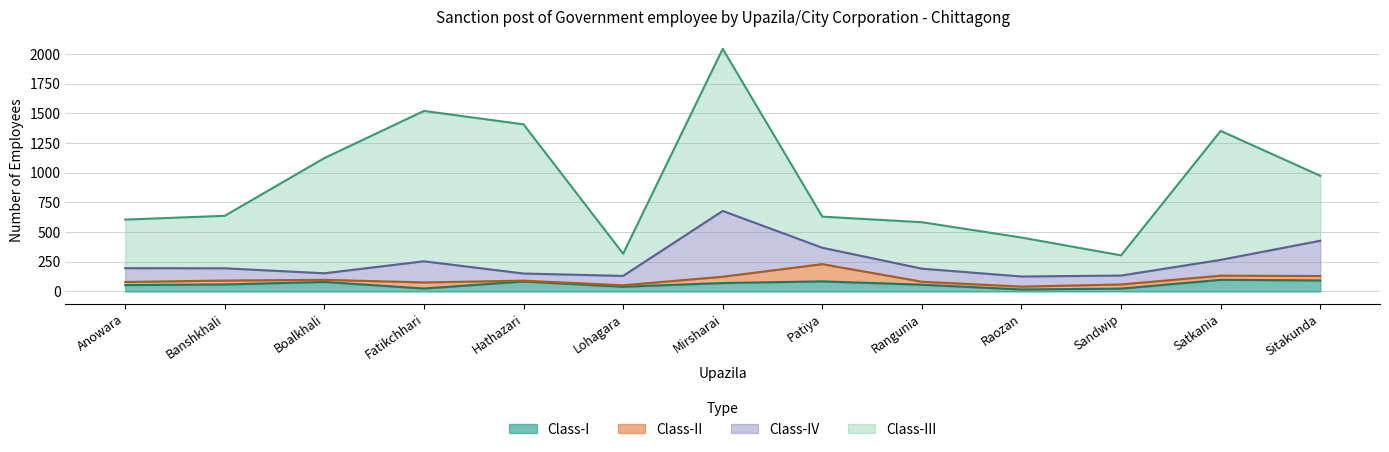

Which series has the widest spread of values?

Class-III